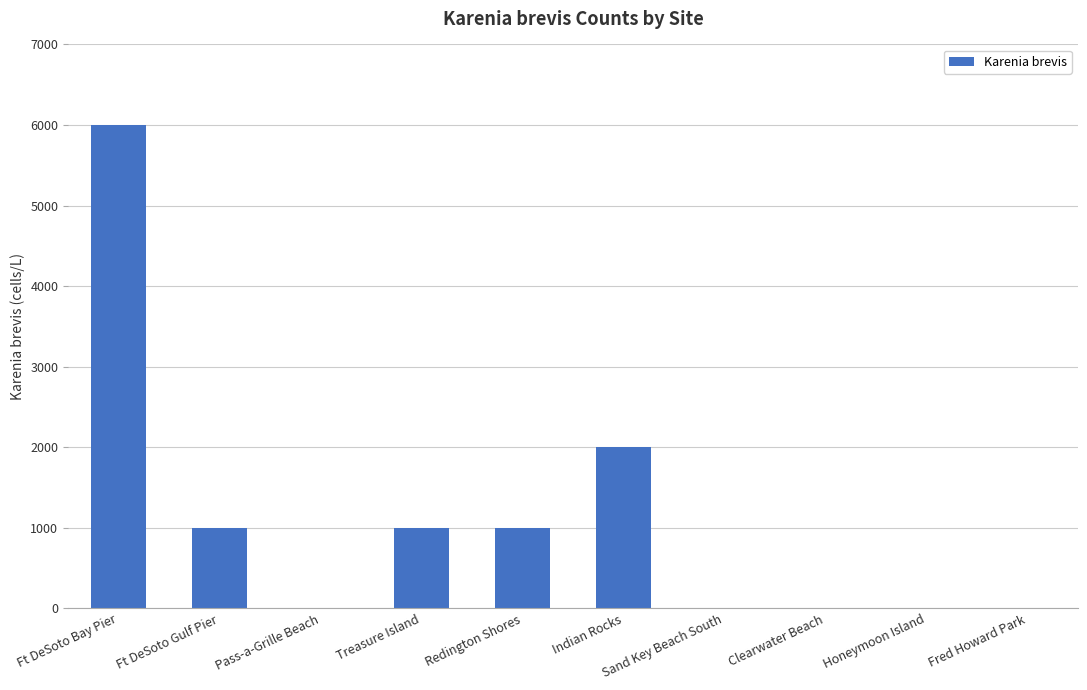

What is the sum of all values?

11000